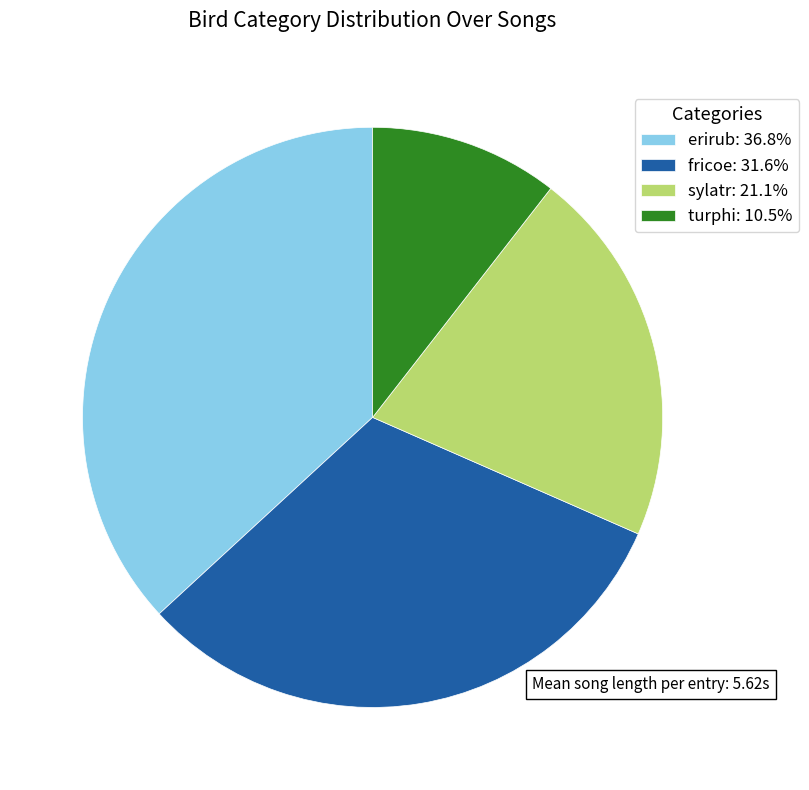

Which category has the smallest portion of the pie?

turphi